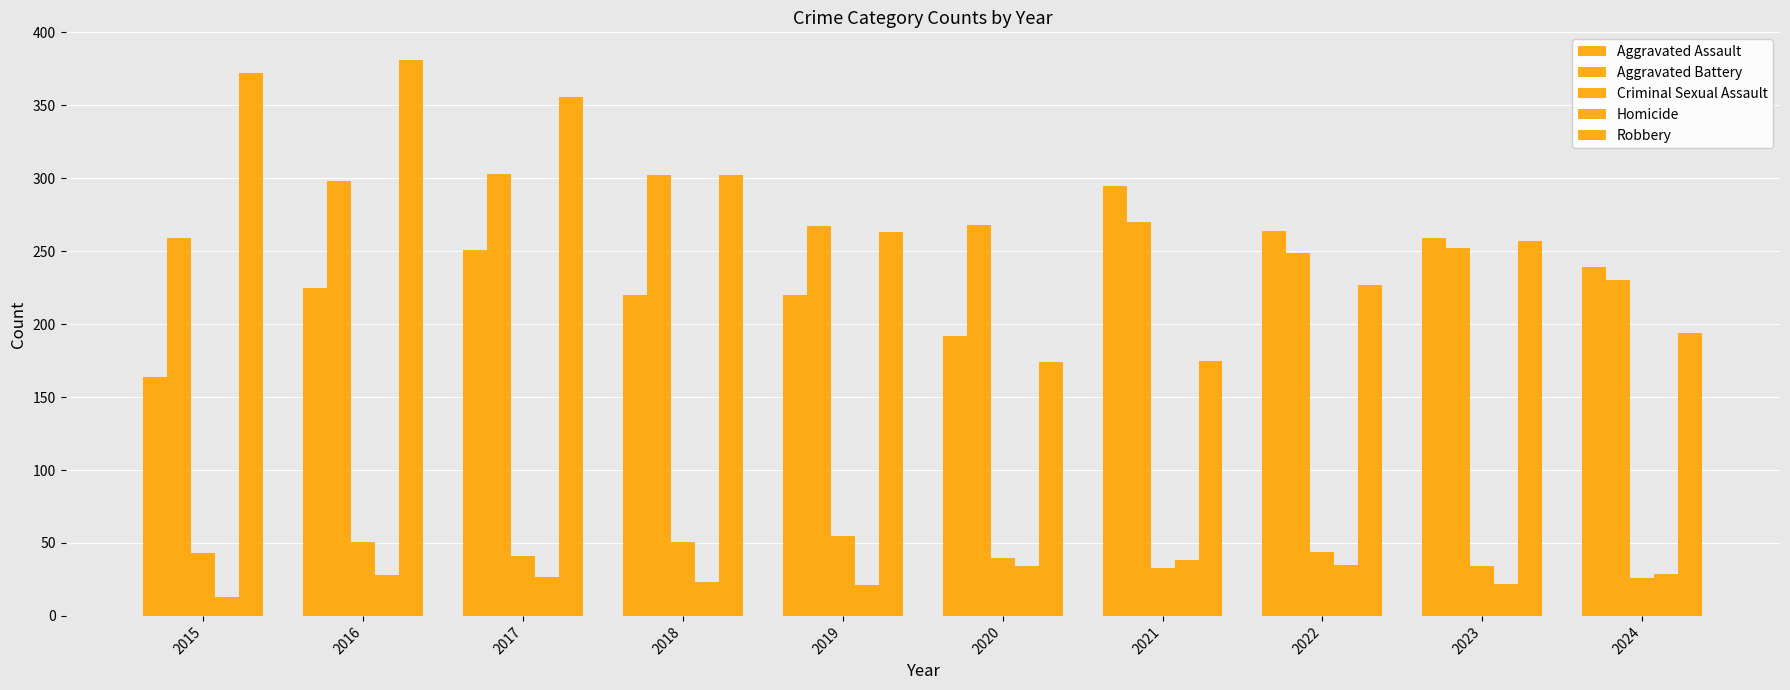

How many values in the Homicide series are below 28?

5